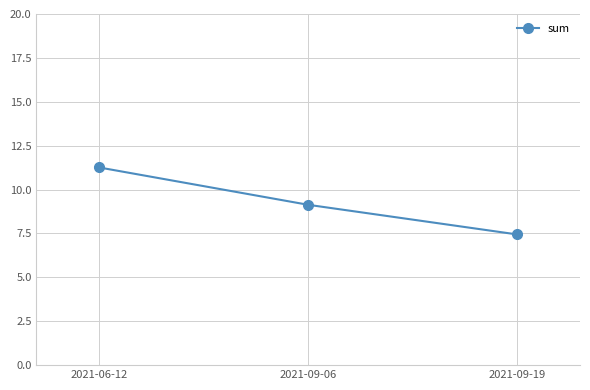

Where is the data nearest to the value 9?

2021-09-06